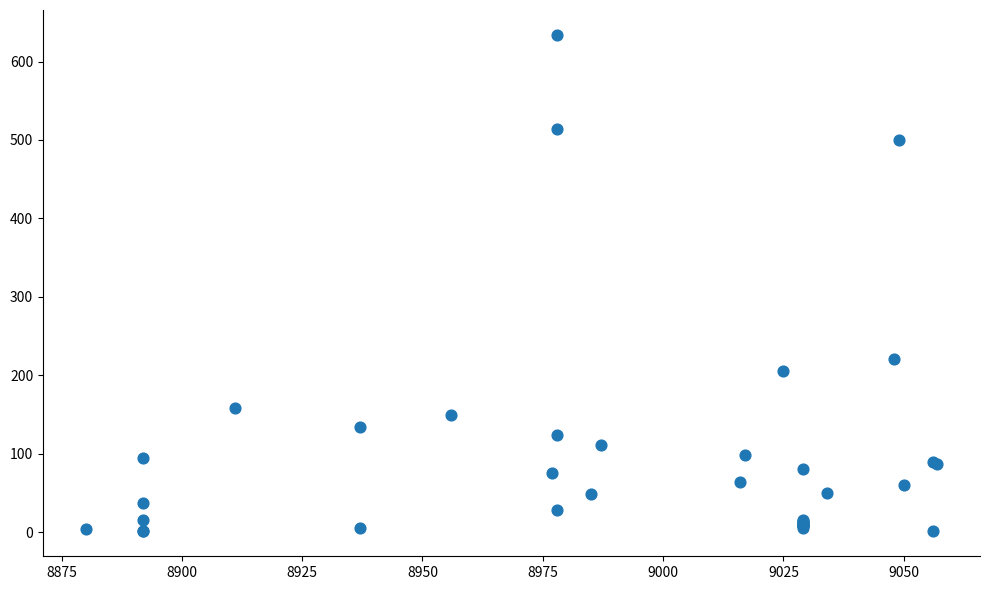

What Y value in the scatter plot is closest to 317?

221